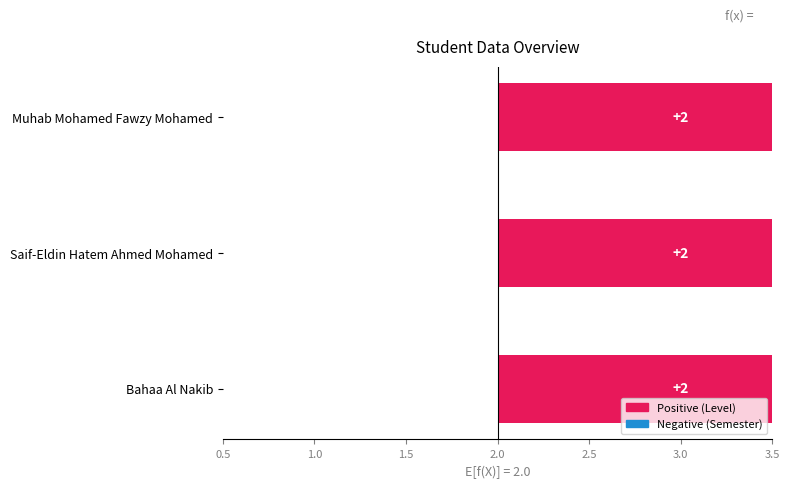

At which label does Level reach its peak?

Bahaa Al Nakib